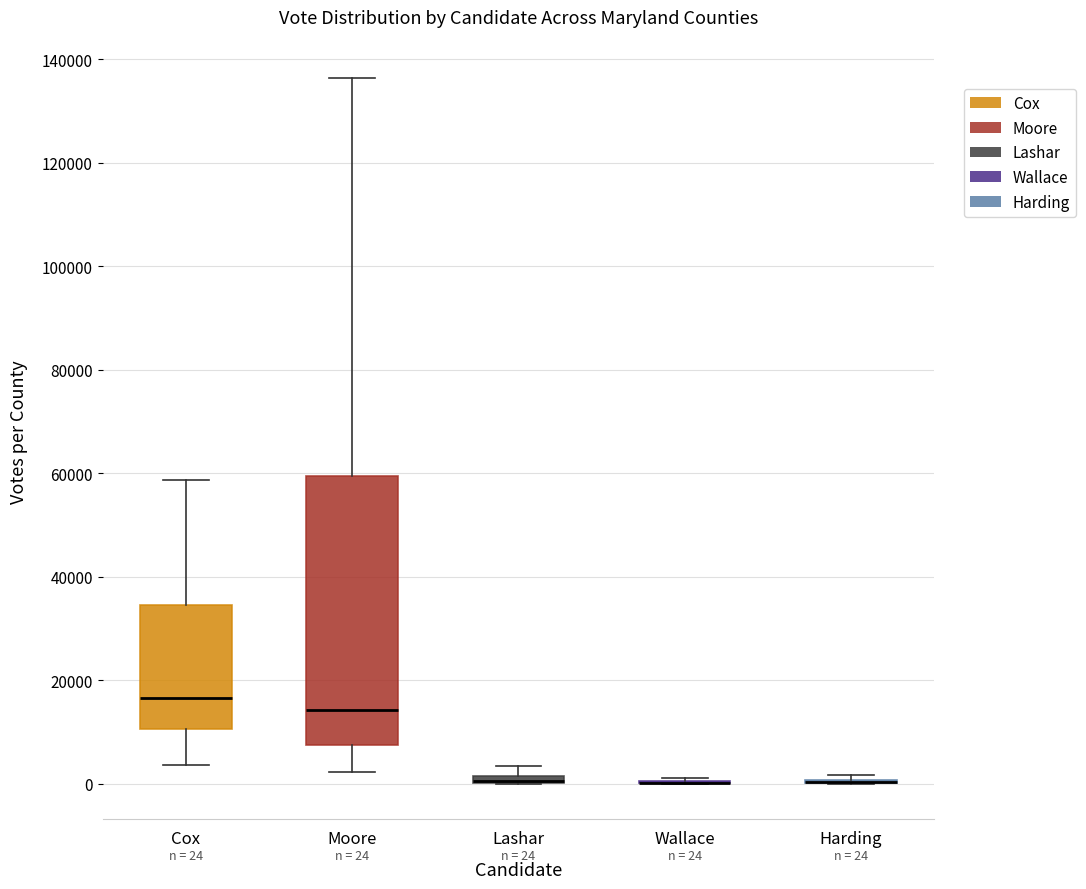

Which box is the tallest, from its lower edge to its upper edge?

Moore